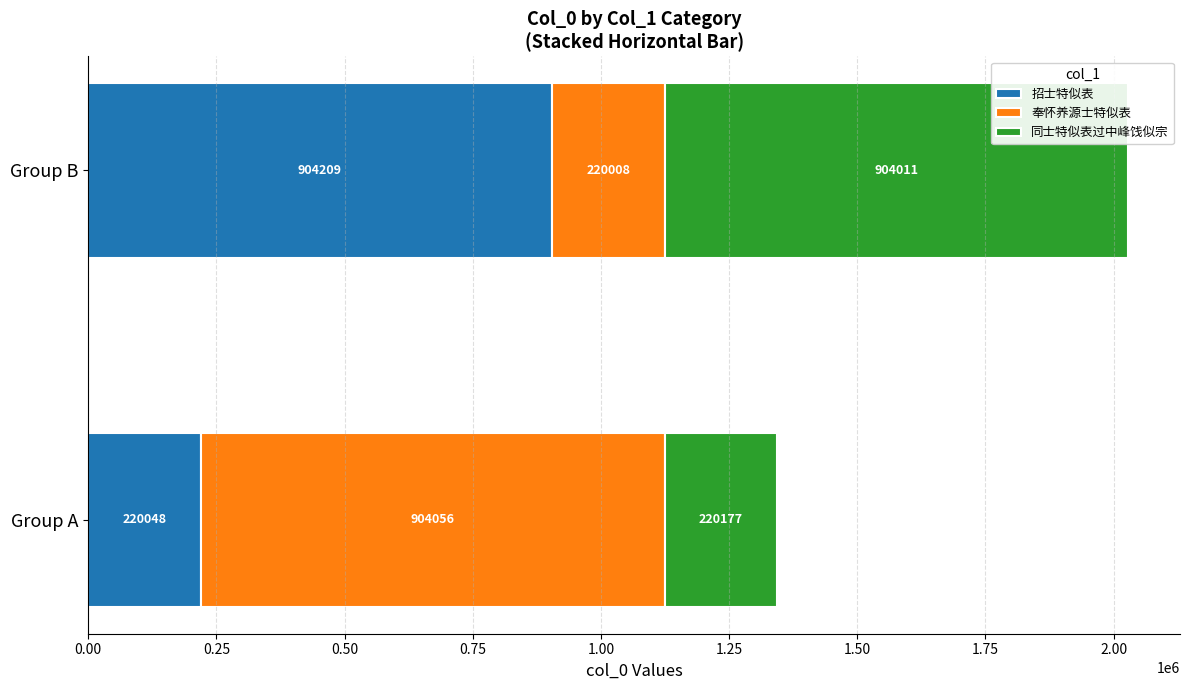

What is the total value across all series at Group A?

1344281